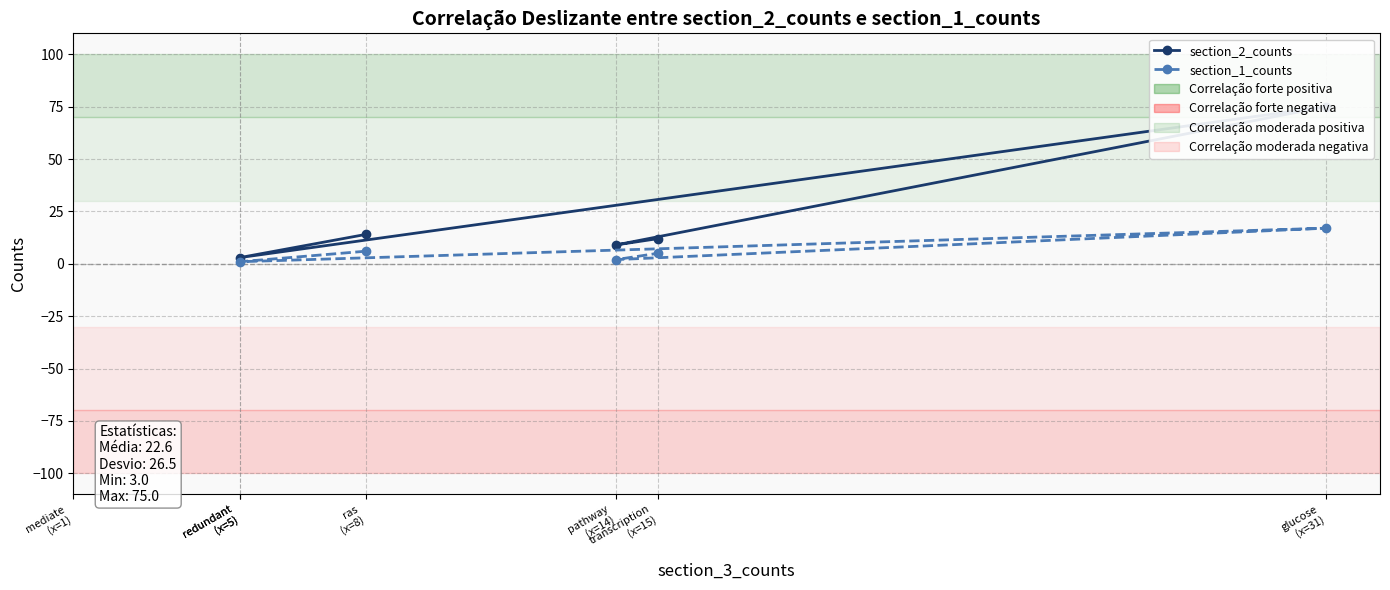

What is the minimum value shown in the chart?

1